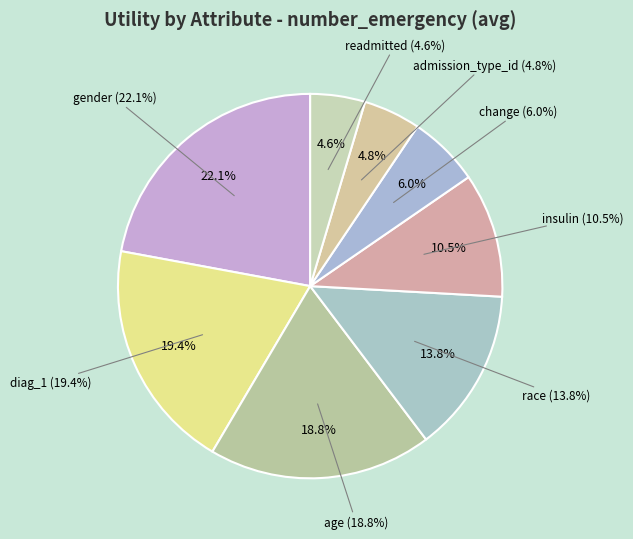

What is the smallest slice in the pie chart?

readmitted